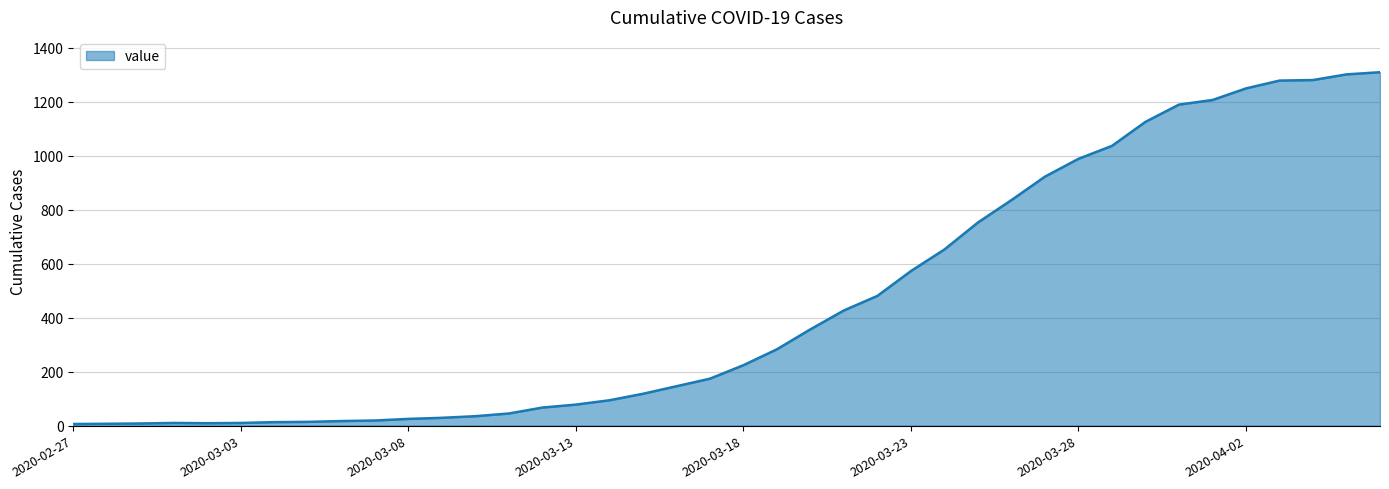

What is the difference between the maximum and minimum values?

1304